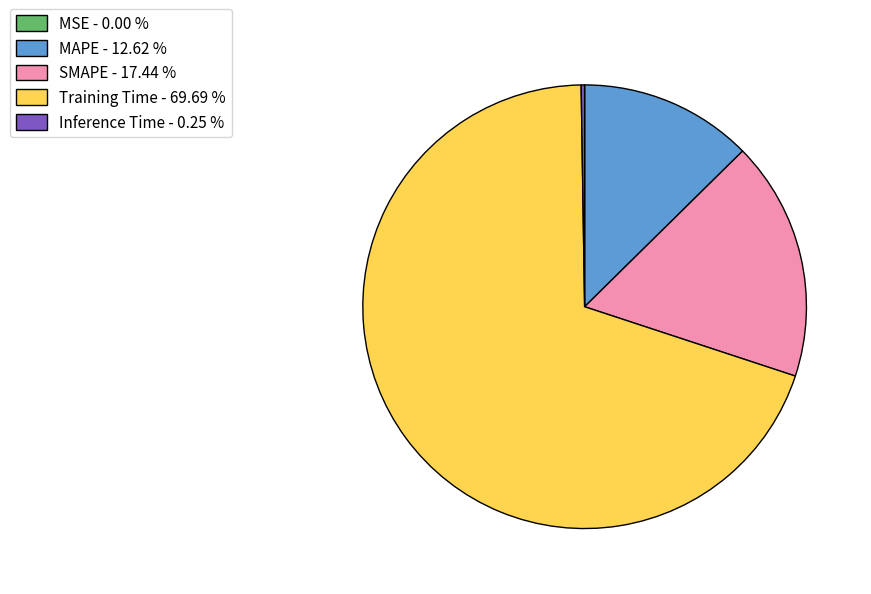

Which slice represents more than half of the pie?

Training Time